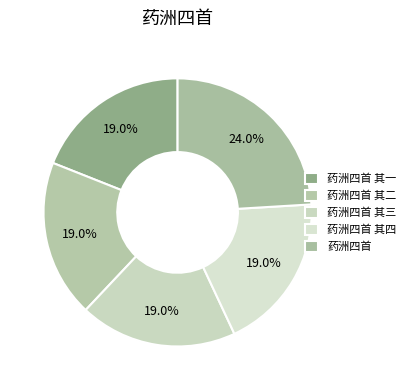

To the nearest percent, what portion does 药洲四首 其四 represent?

19%